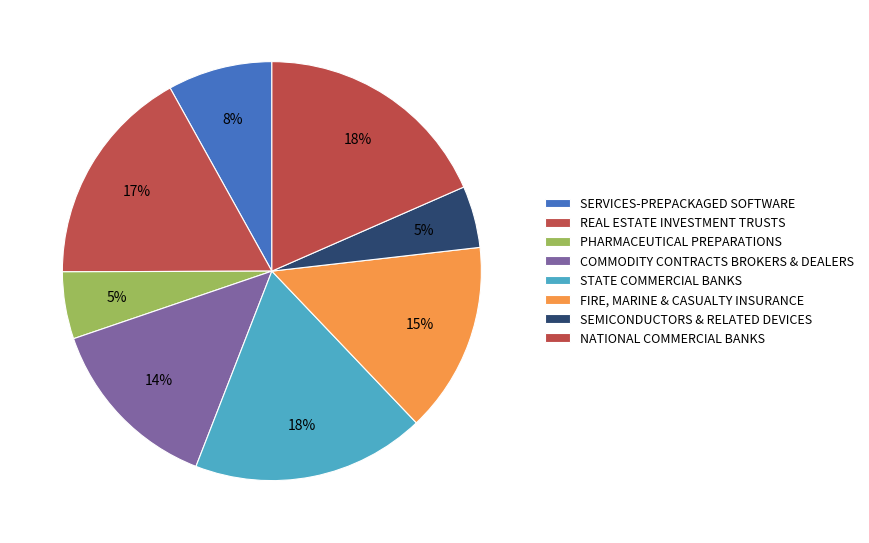

To the nearest percent, what percentage of the pie is STATE COMMERCIAL BANKS?

18%